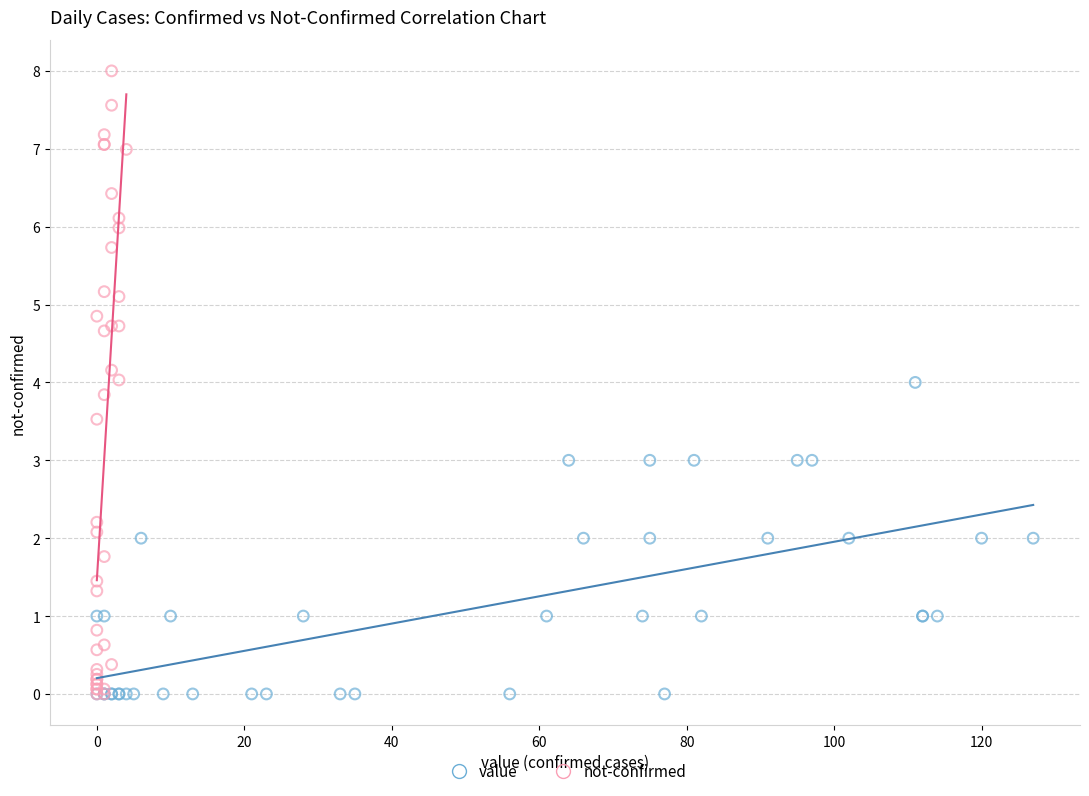

What are all the series names shown in the legend?

value, not-confirmed